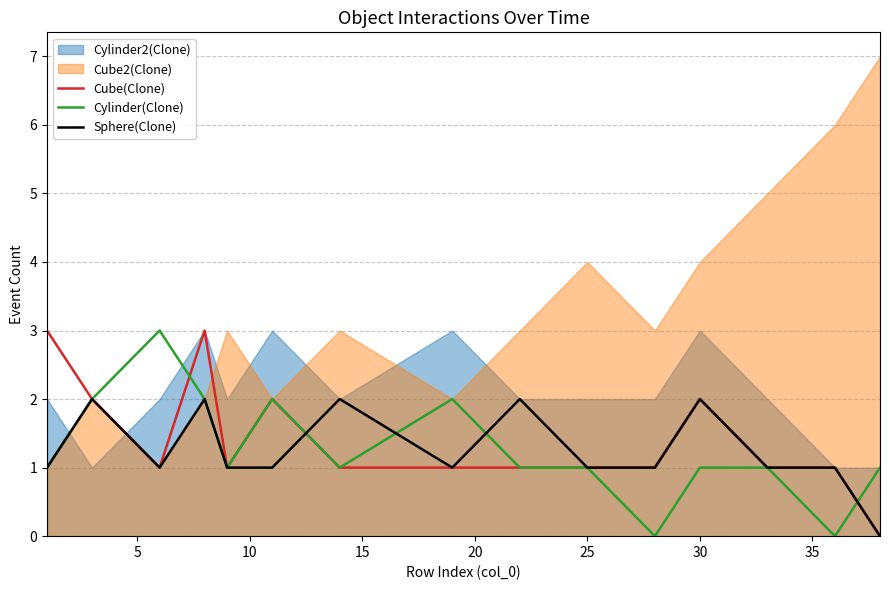

The Cube(Clone) series shows 1 at 25. True or false?

True